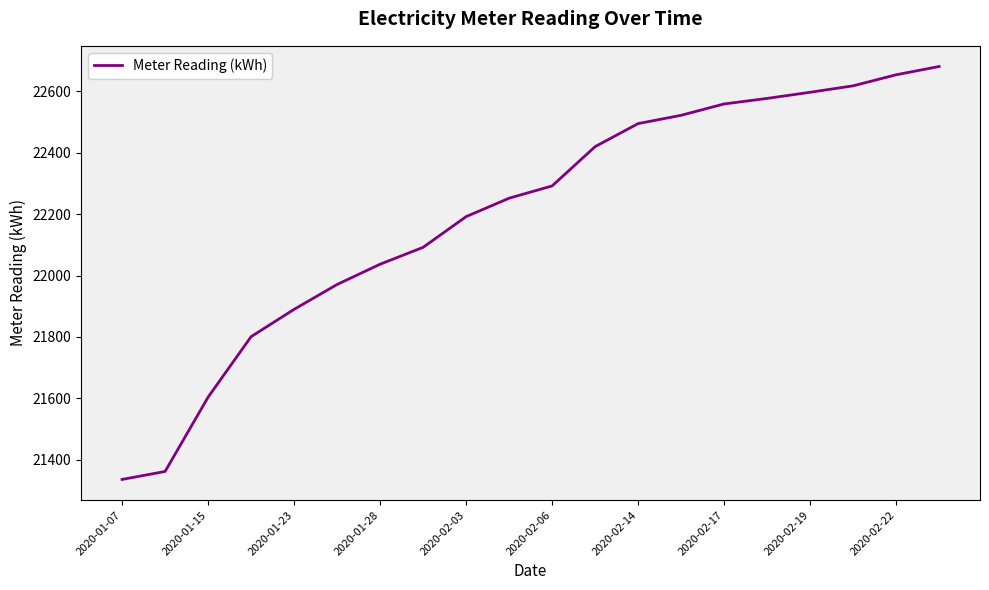

What is the maximum value shown in the chart?

22681